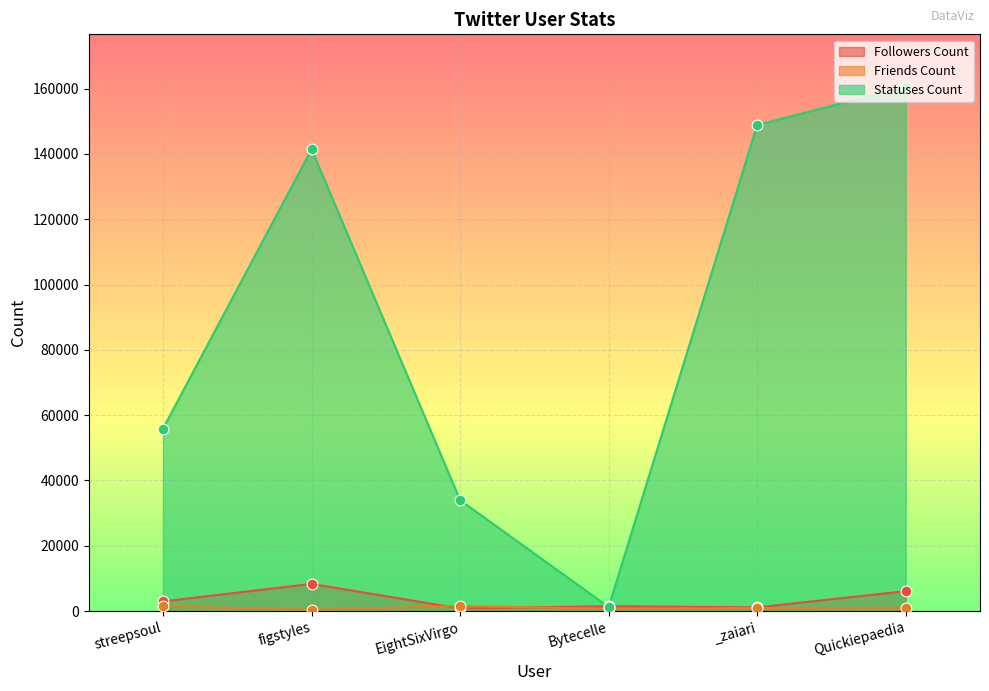

Which series contains the lowest Y value?

friends_count